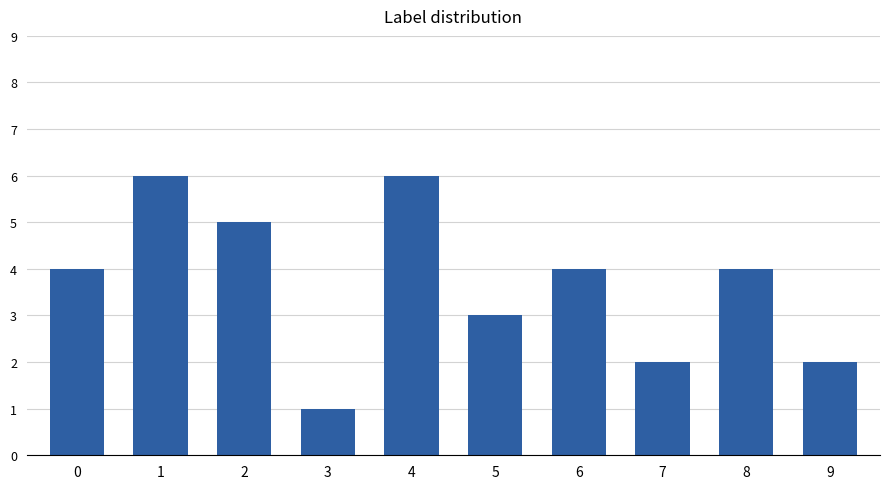

What is the difference between the second highest and second lowest values?

4